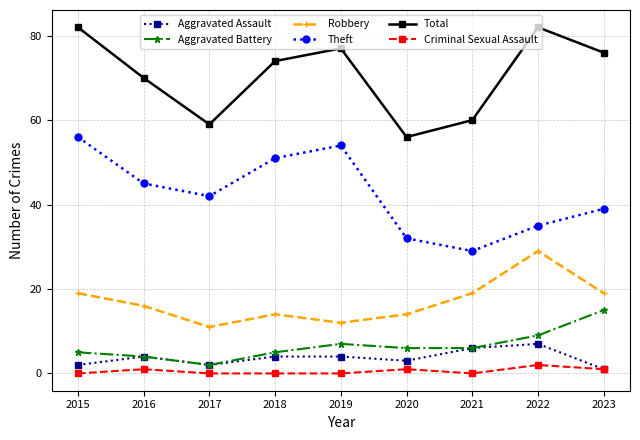

What is the value of the Total point at the 1st from the left?

82